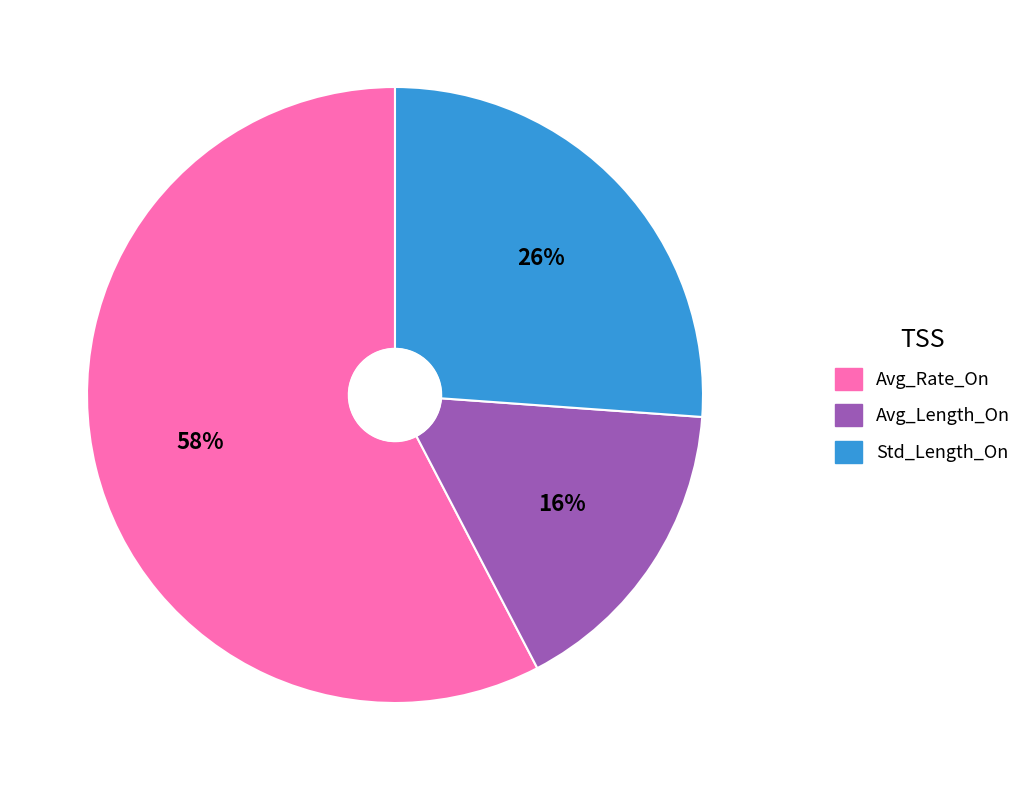

How many slices are in this pie chart?

3